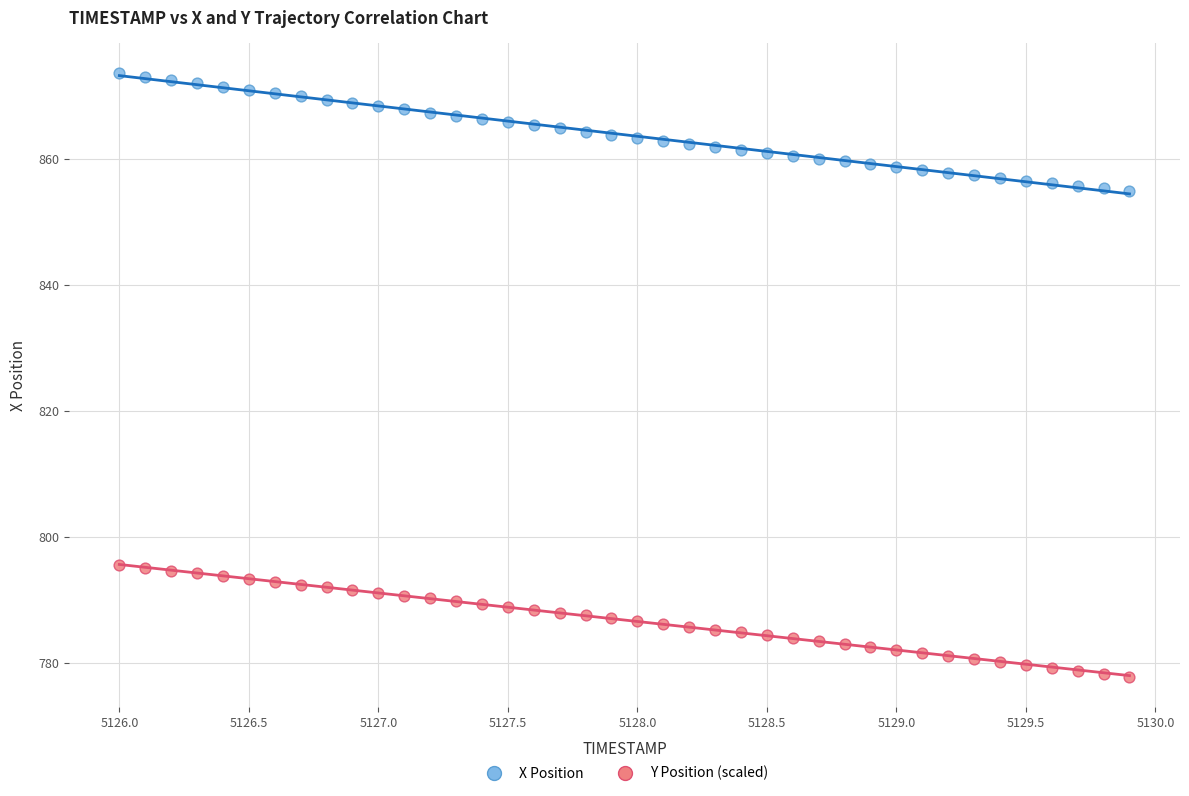

Across all data points, what is the range of X values (max minus min)?

3.9